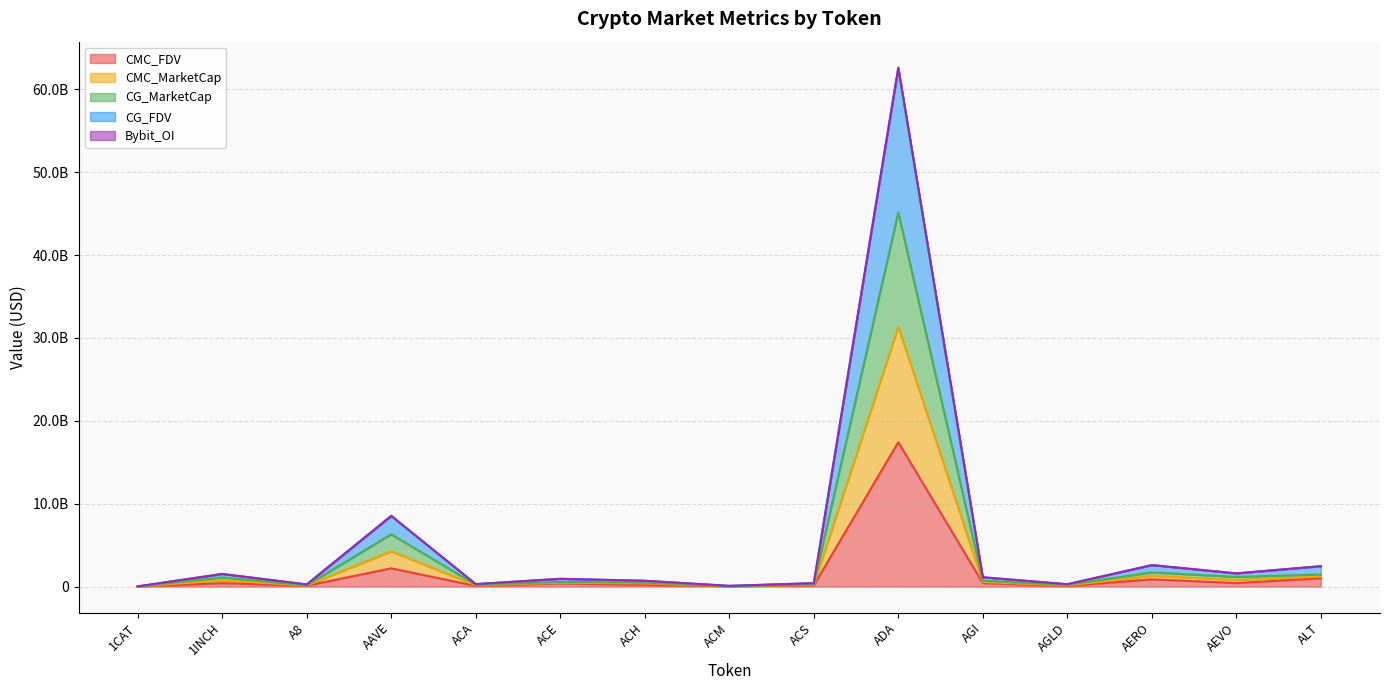

What is the label of the 3rd point from the left?

A8